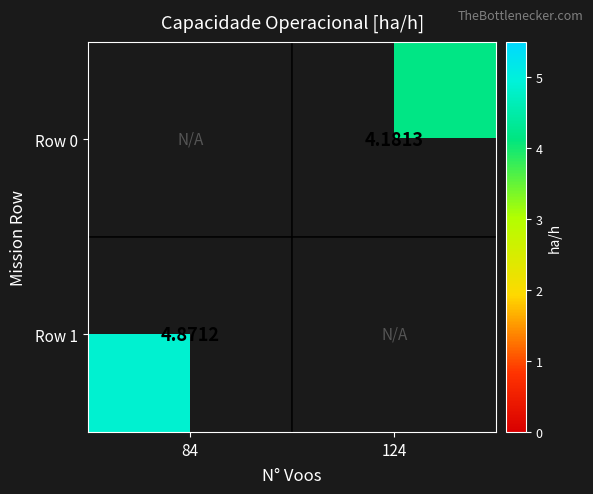

At which category is the sum across all series the highest?

84